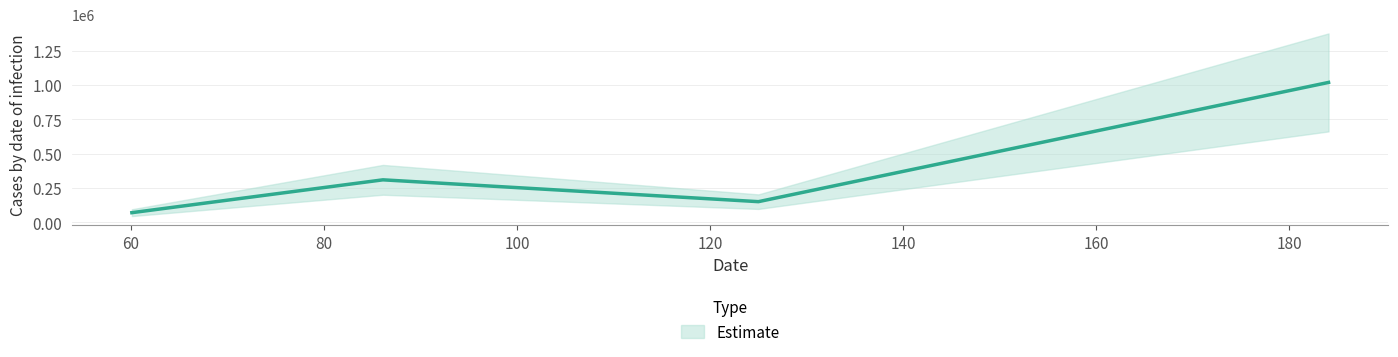

The value at 184.07345581054688 is 284854.3. True or false?

False